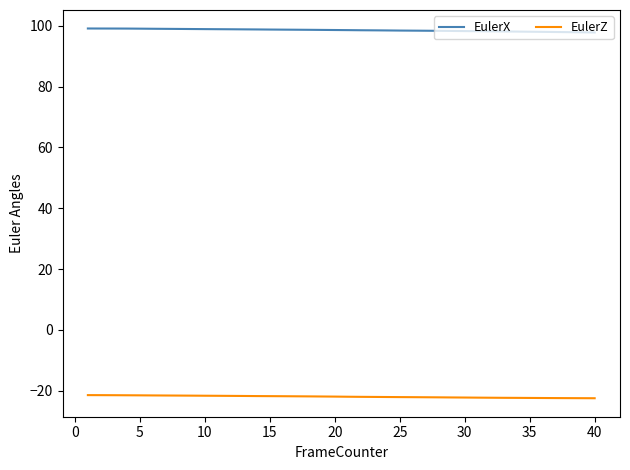

Which series has the largest total across all categories?

EulerX